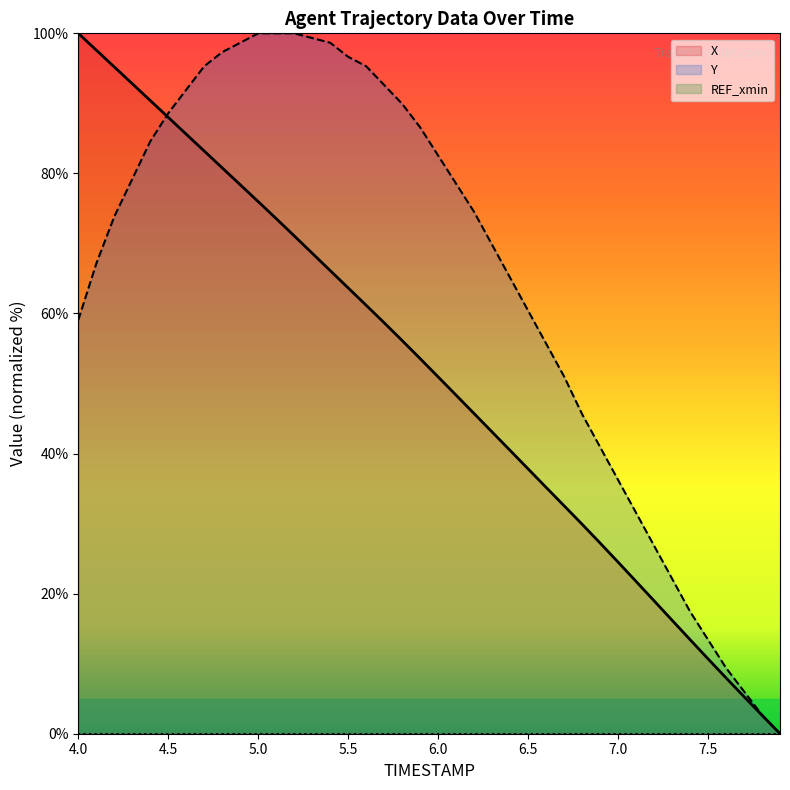

Count the number of categories in the chart.

40